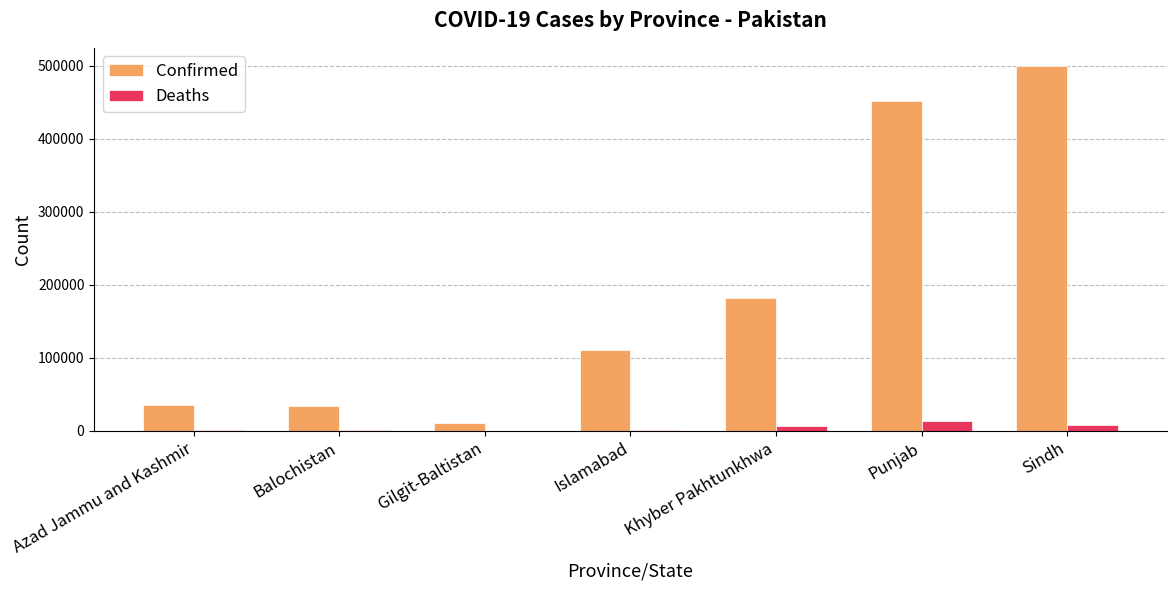

At which category is the sum across all series the highest?

Sindh